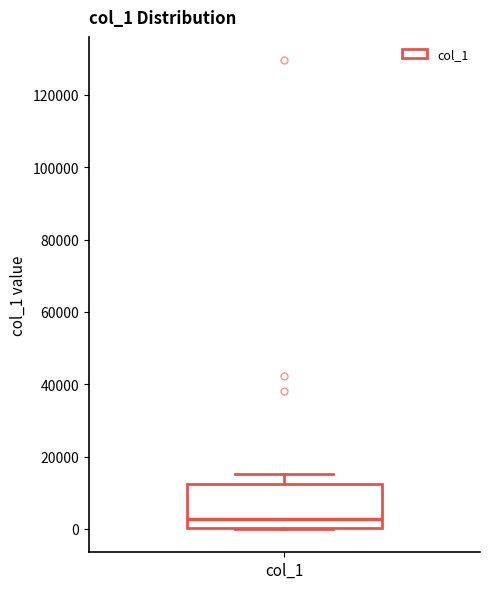

Transcribe this box plot: give where the median line is, the range the box spans, and where the two whiskers end, as read against the y-axis. The values are not printed on the chart, so give them approximately, as read against the axis.

median 2000, box 0 to 12000, whiskers 0 to 16000